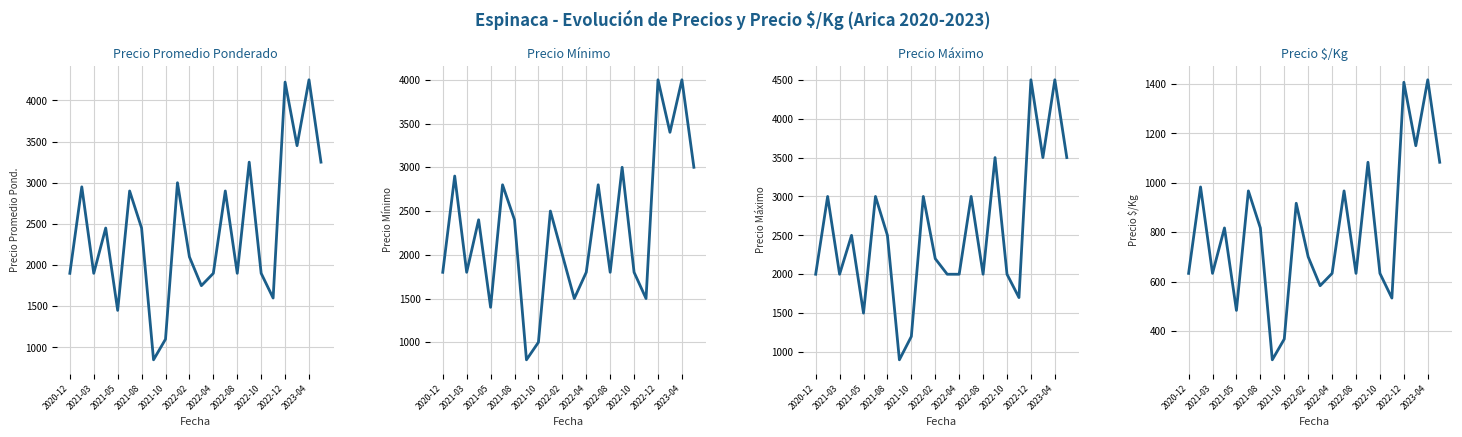

True or false: Precio minimo and Precio promedio ponderado cross at least once.

False